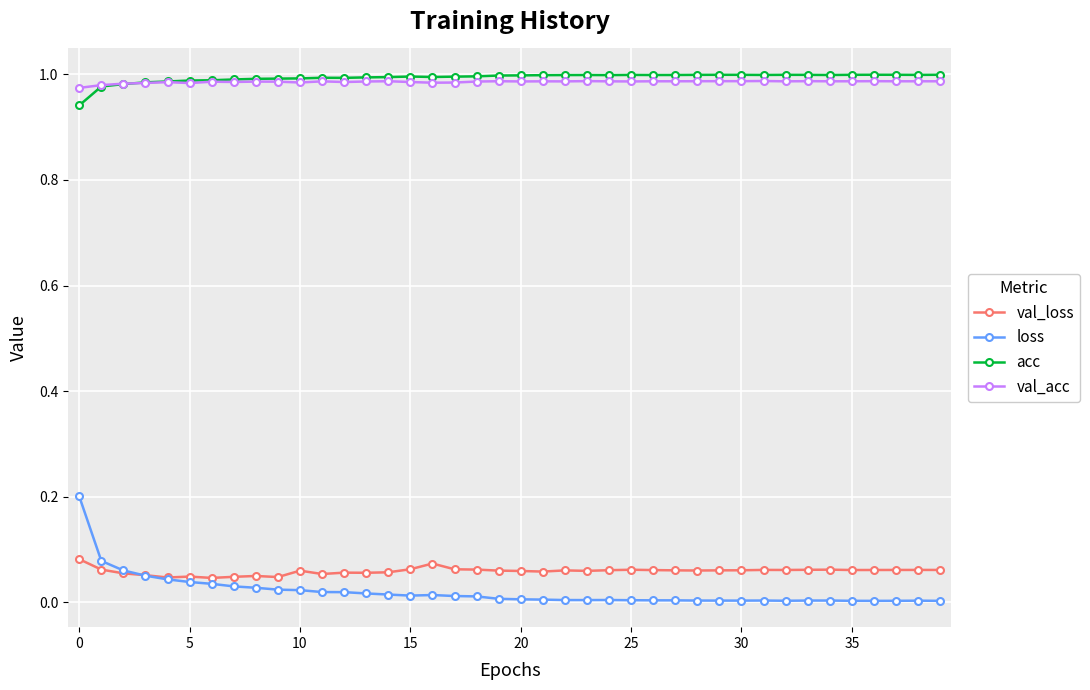

True or false: acc and loss intersect in this chart.

False